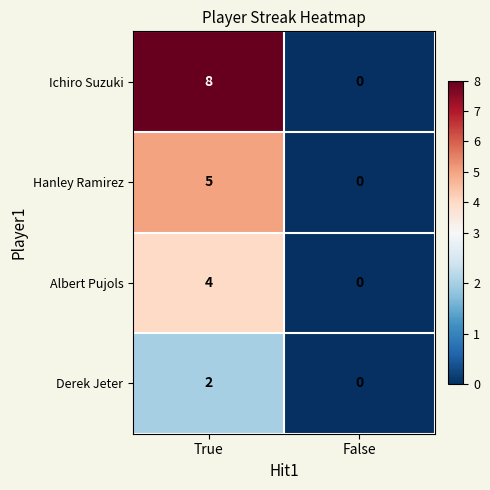

What value does the Hanley Ramirez series have at True?

5